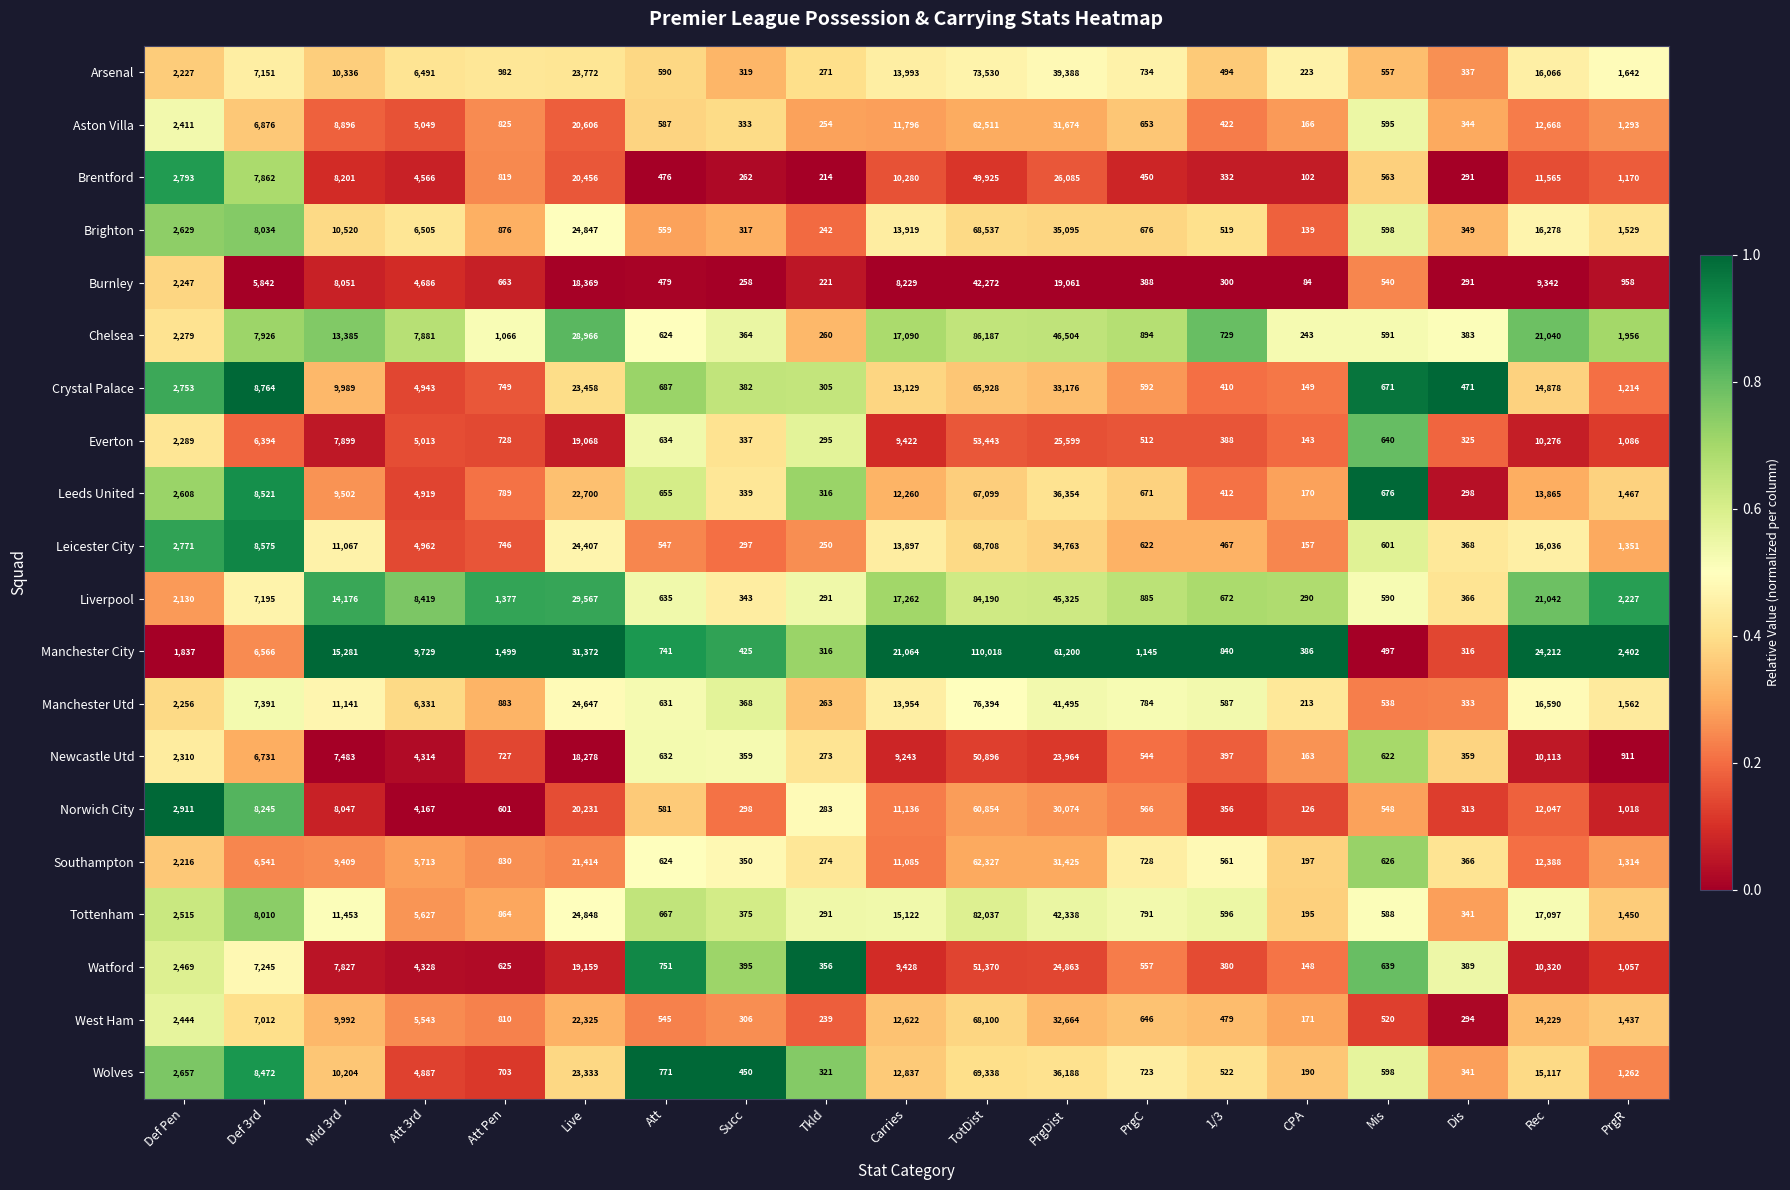

Which series has the widest spread of values?

Manchester City